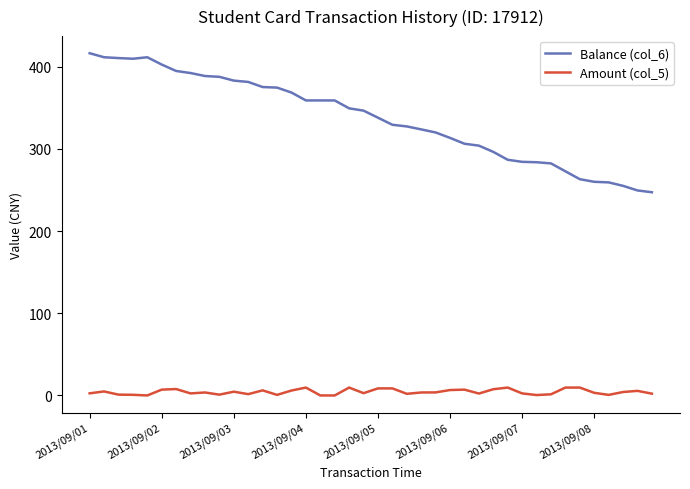

What is the maximum value for Amount (col_5)?

9.6